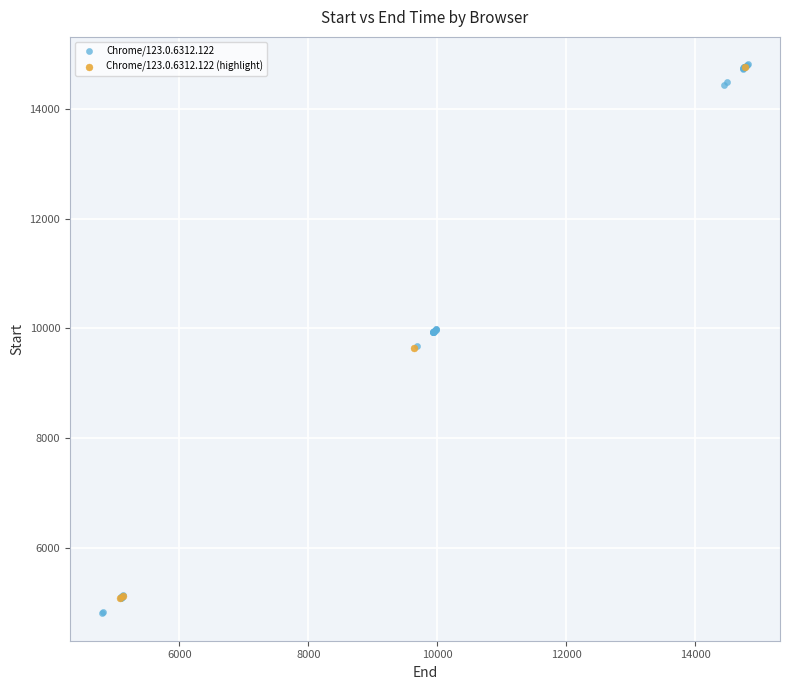

Which series has the widest spread of Y values?

Chrome/123.0.6312.122